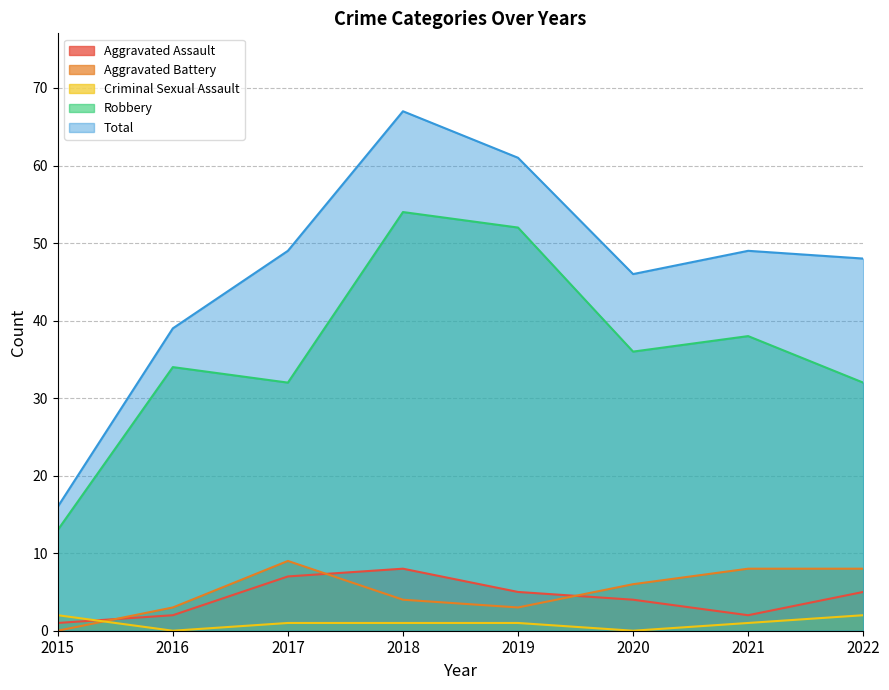

How many series are shown in this chart?

5